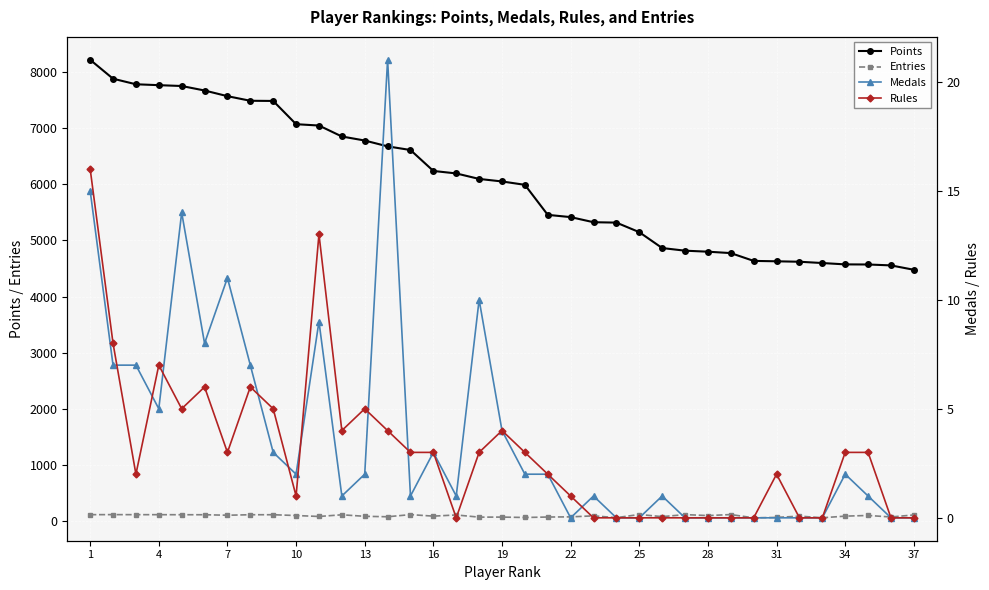

True or false: Entries and Points cross at least once.

False